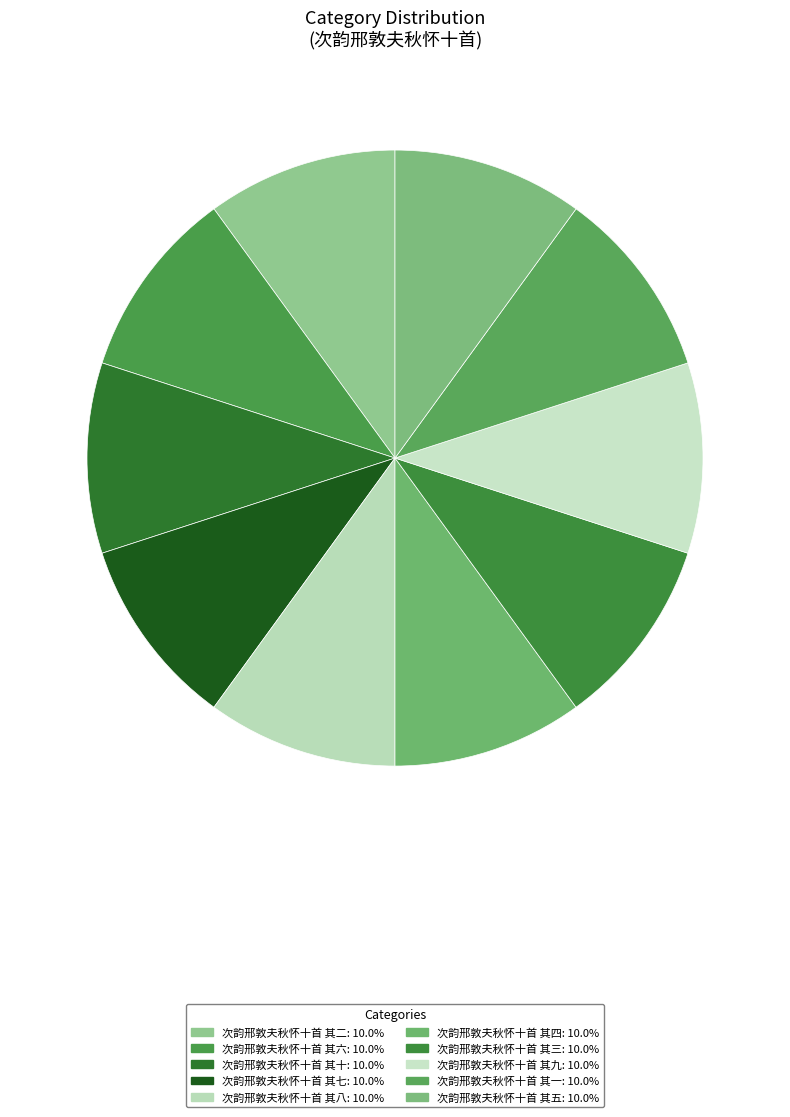

What portion of the pie excludes 次韵邢敦夫秋怀十首 其五?

90.0%